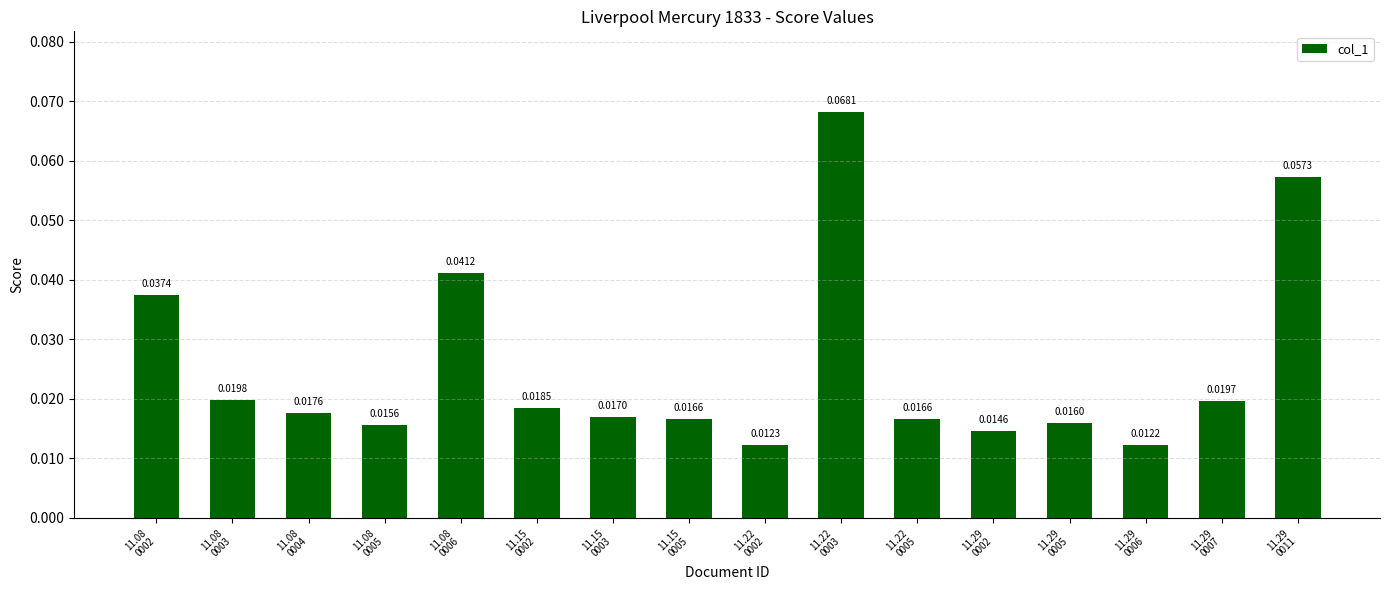

What is the sum of all values?

0.4